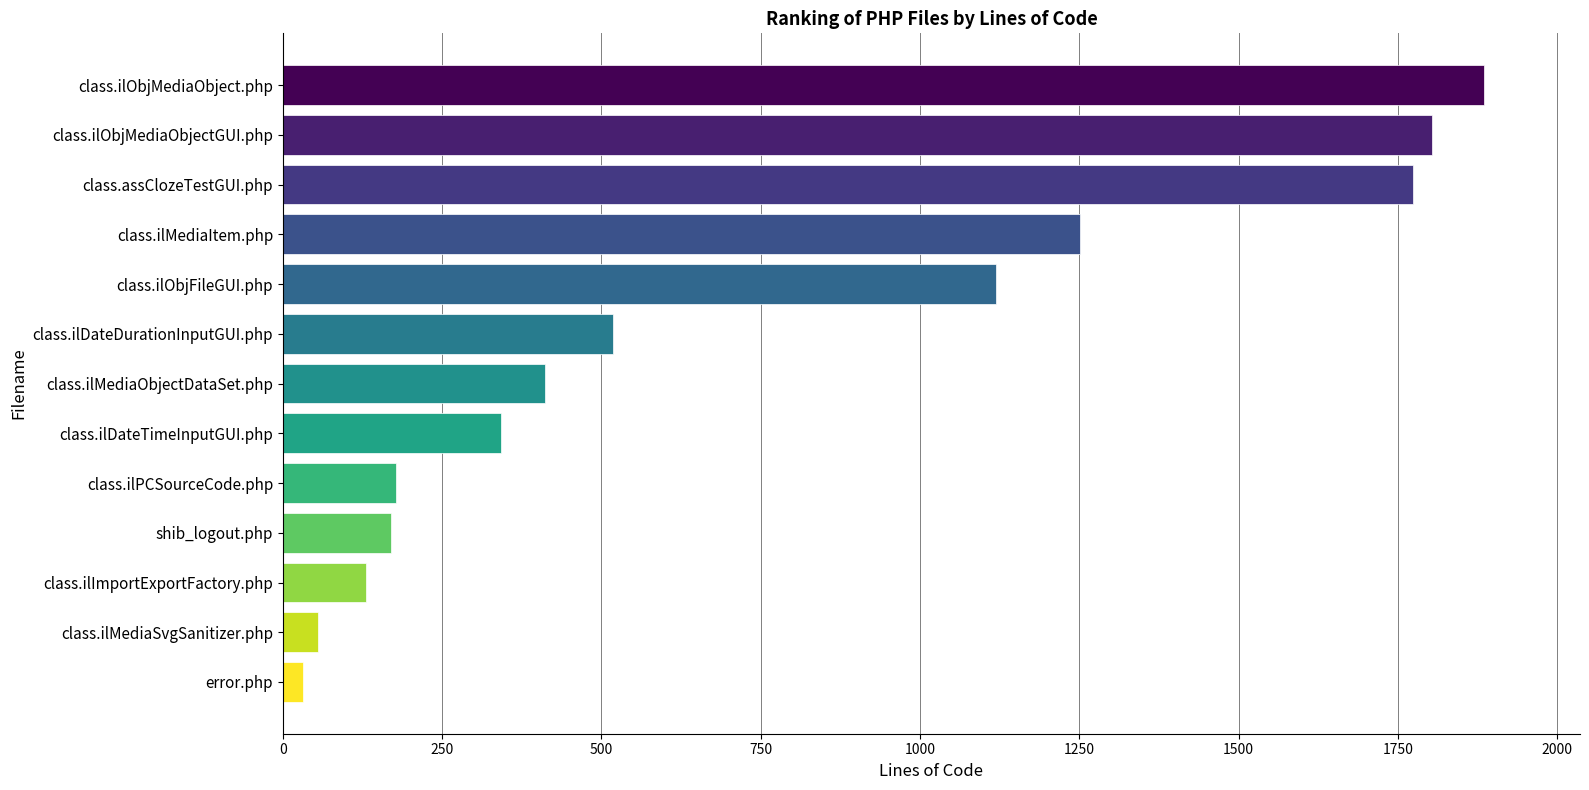

What is the label of the 4th bar from the top?

class.ilMediaItem.php